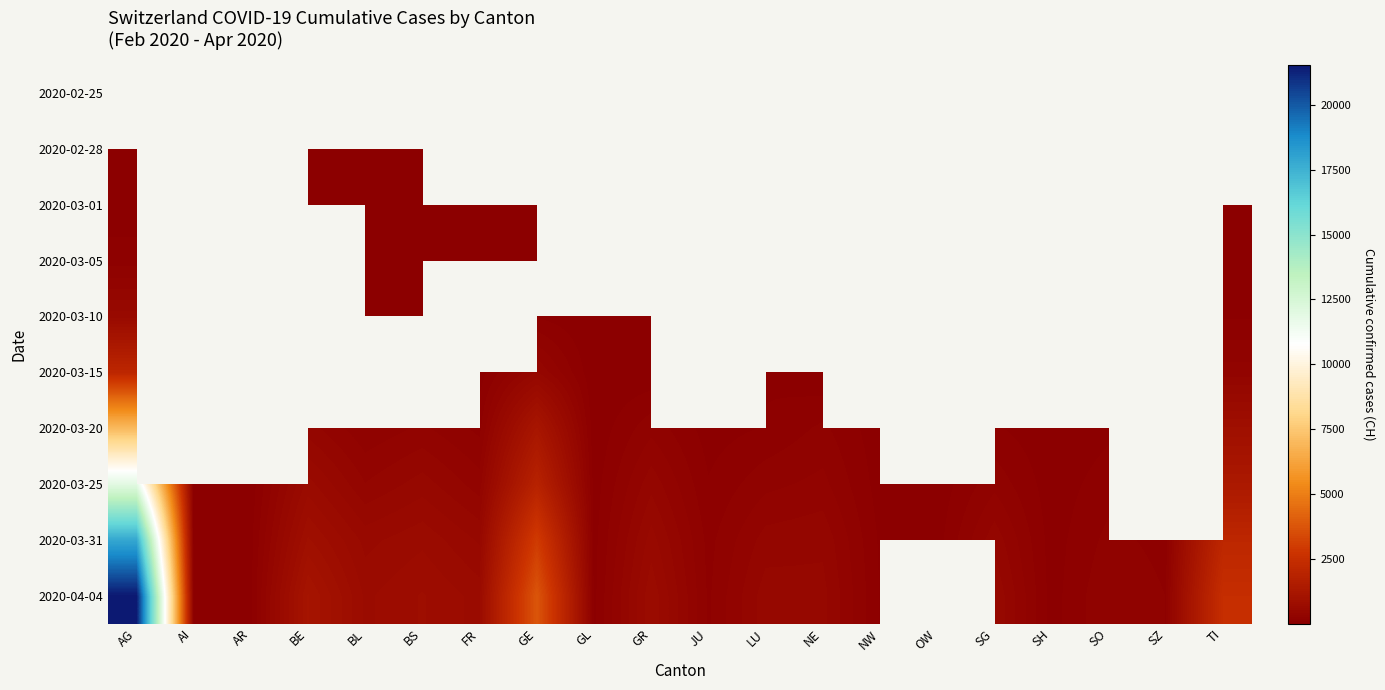

What is the difference between the maximum and minimum values in the 2020-03-15 series?

2071.0